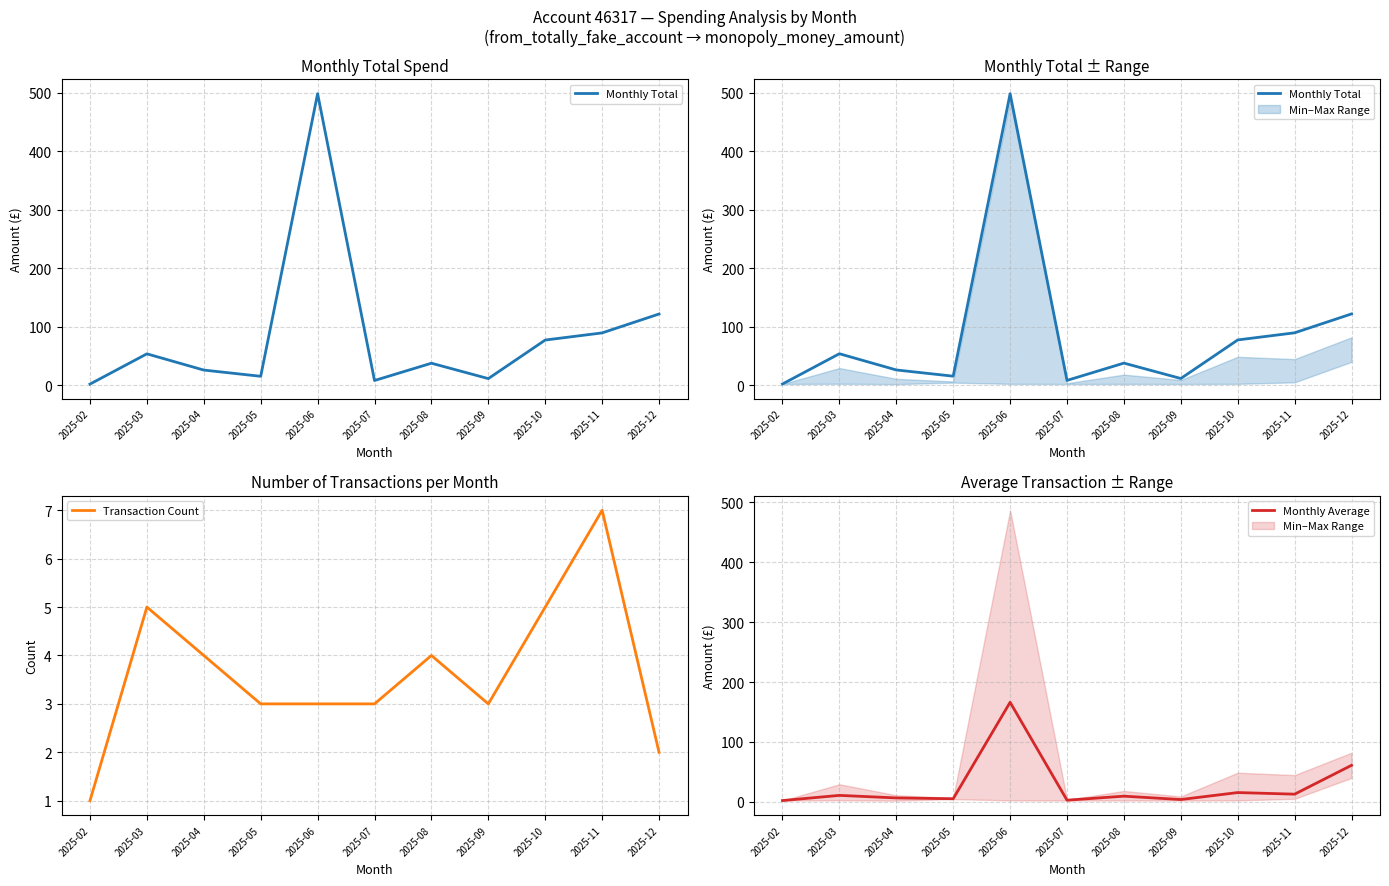

What is the difference between the second highest and minimum values in the Transaction Count series?

4